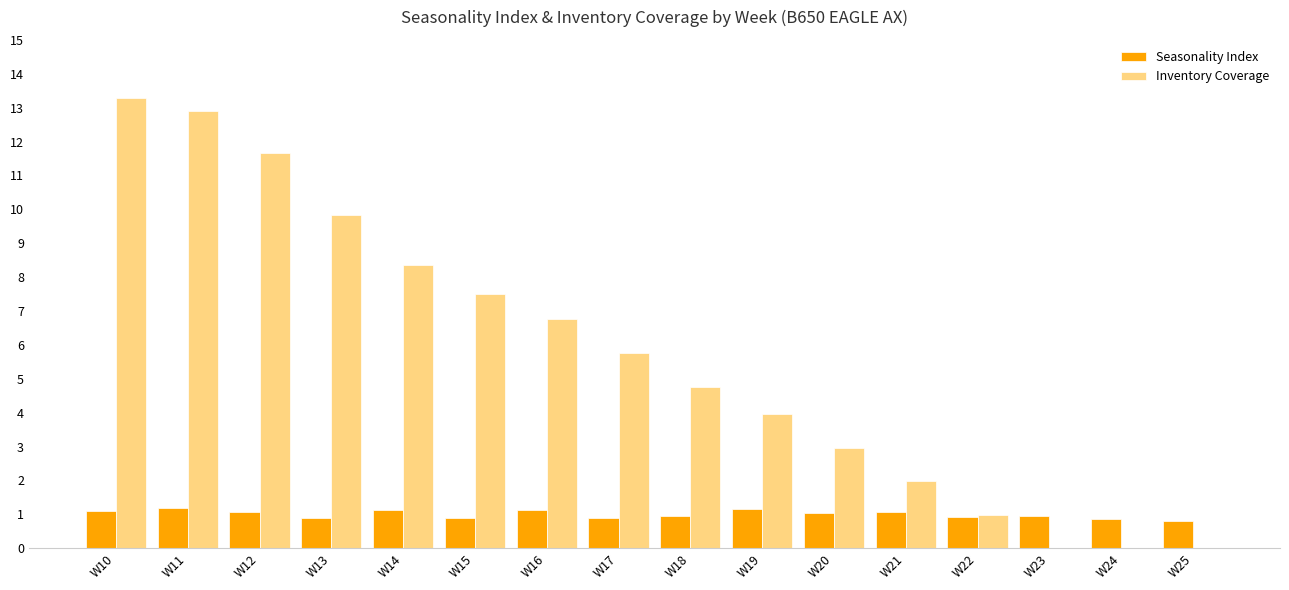

True or false: Inventory Coverage has a value of 1.0 at W22.

True